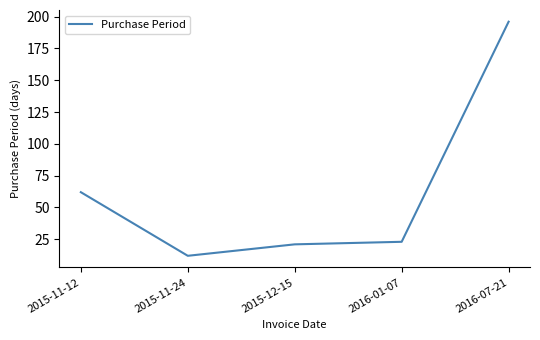

How many lines are shown in the chart?

1